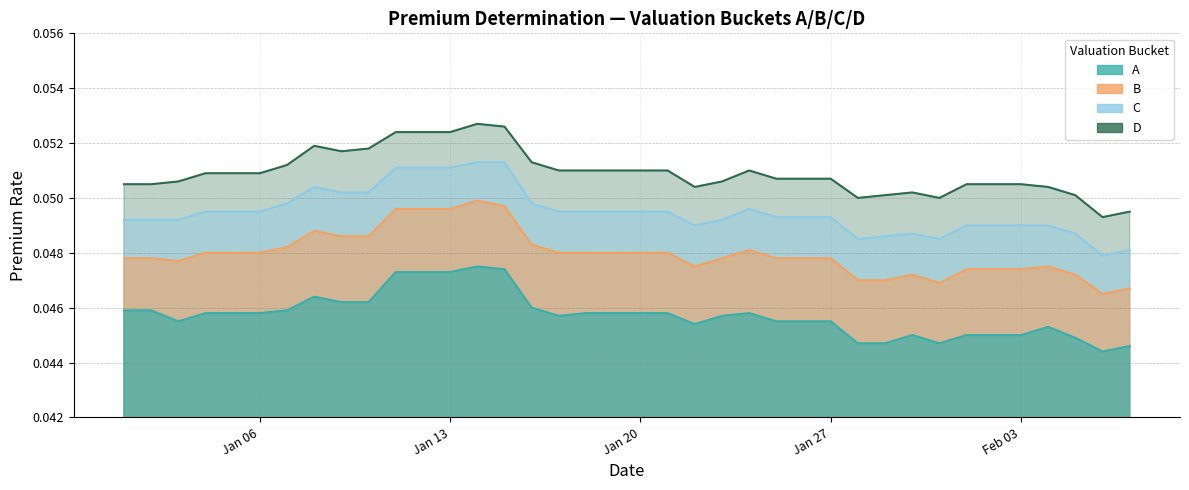

Which series has the largest range (max minus min)?

B